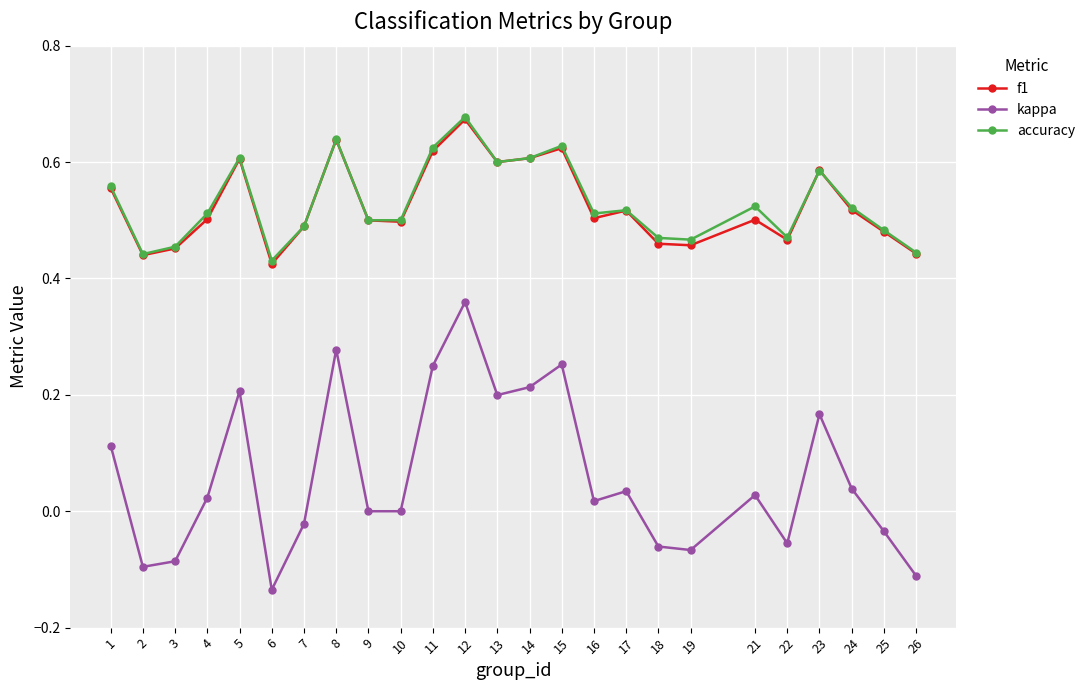

At which category is the sum across all series the highest?

12